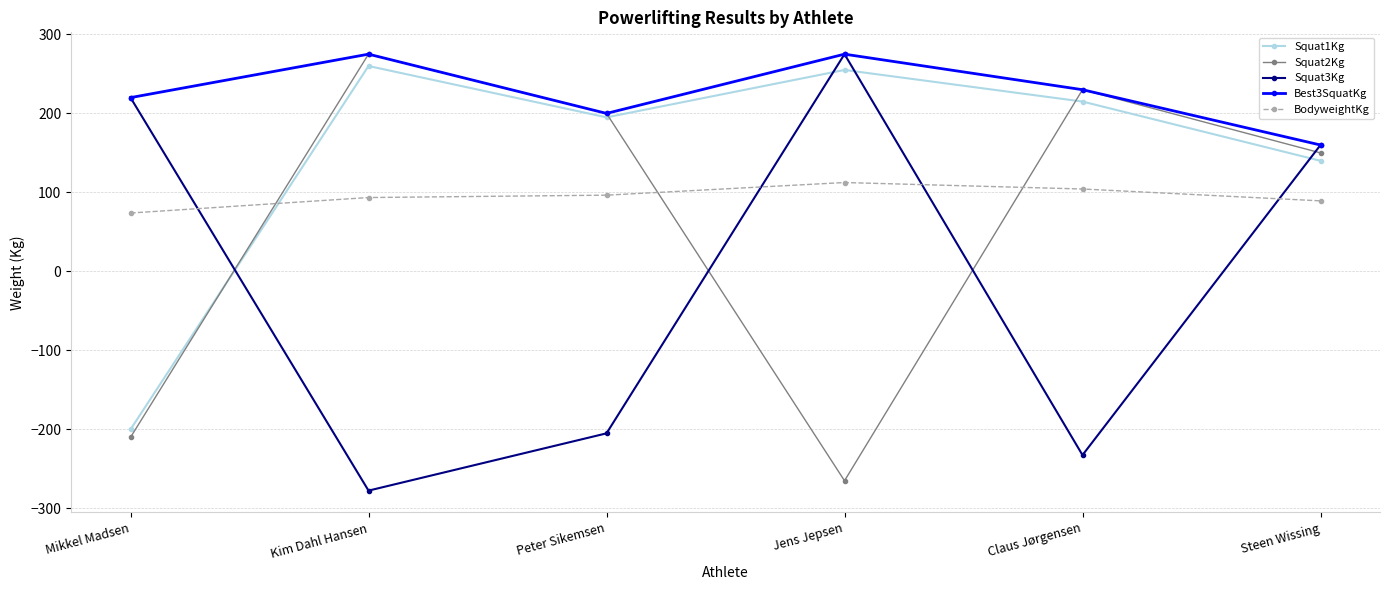

What is the sum of all Squat1Kg values?

865.0